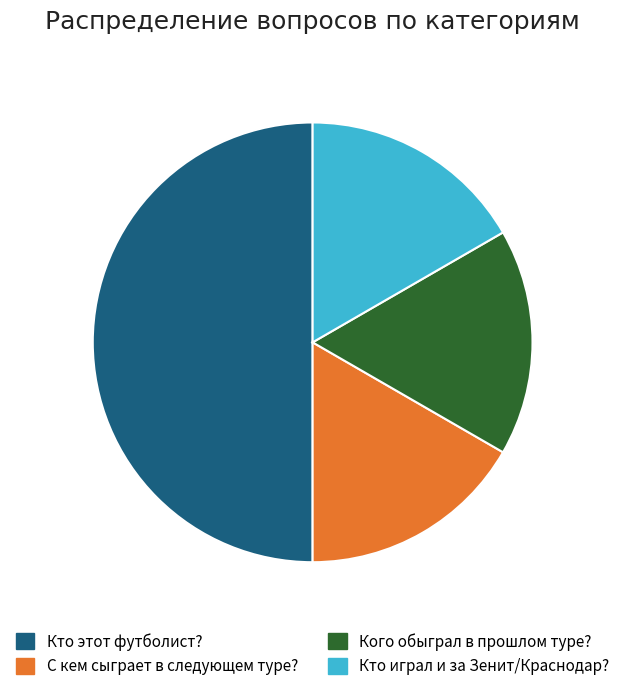

Which slice is the largest?

Кто этот футболист?